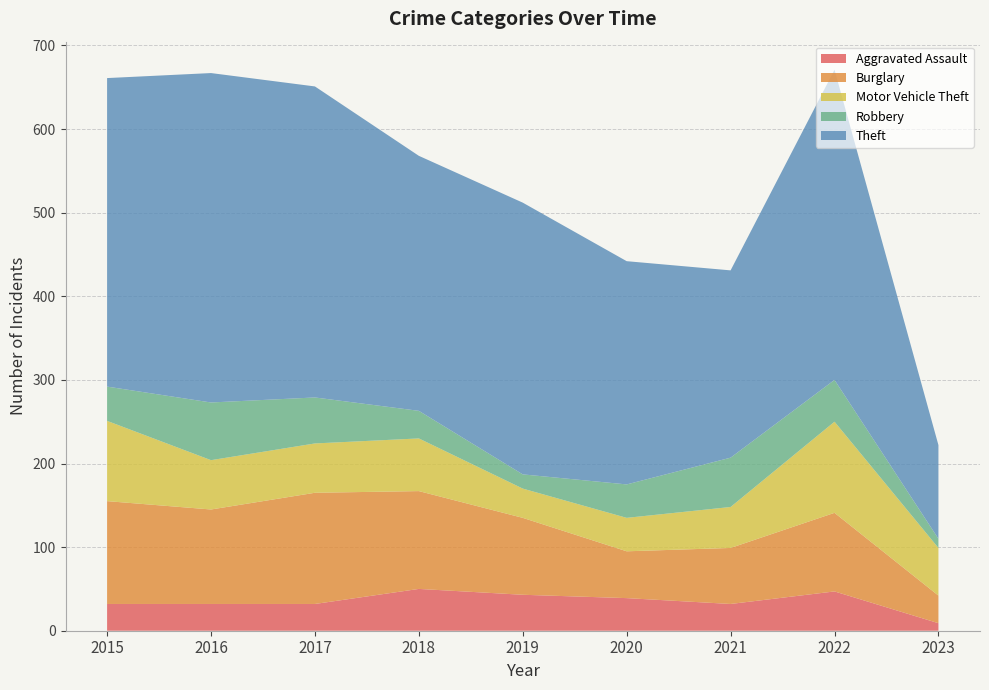

Reading left to right, transcribe all the data shown in this chart.

Aggravated Assault: 2015=32	2016=32	2017=32	2018=50	2019=43	2020=39	2021=32	2022=47	2023=9
Burglary: 2015=123	2016=113	2017=133	2018=117	2019=92	2020=56	2021=67	2022=94	2023=33
Motor Vehicle Theft: 2015=96	2016=59	2017=59	2018=63	2019=35	2020=40	2021=49	2022=109	2023=57
Robbery: 2015=41	2016=69	2017=55	2018=33	2019=17	2020=40	2021=59	2022=50	2023=11
Theft: 2015=369	2016=394	2017=372	2018=305	2019=325	2020=267	2021=224	2022=371	2023=112